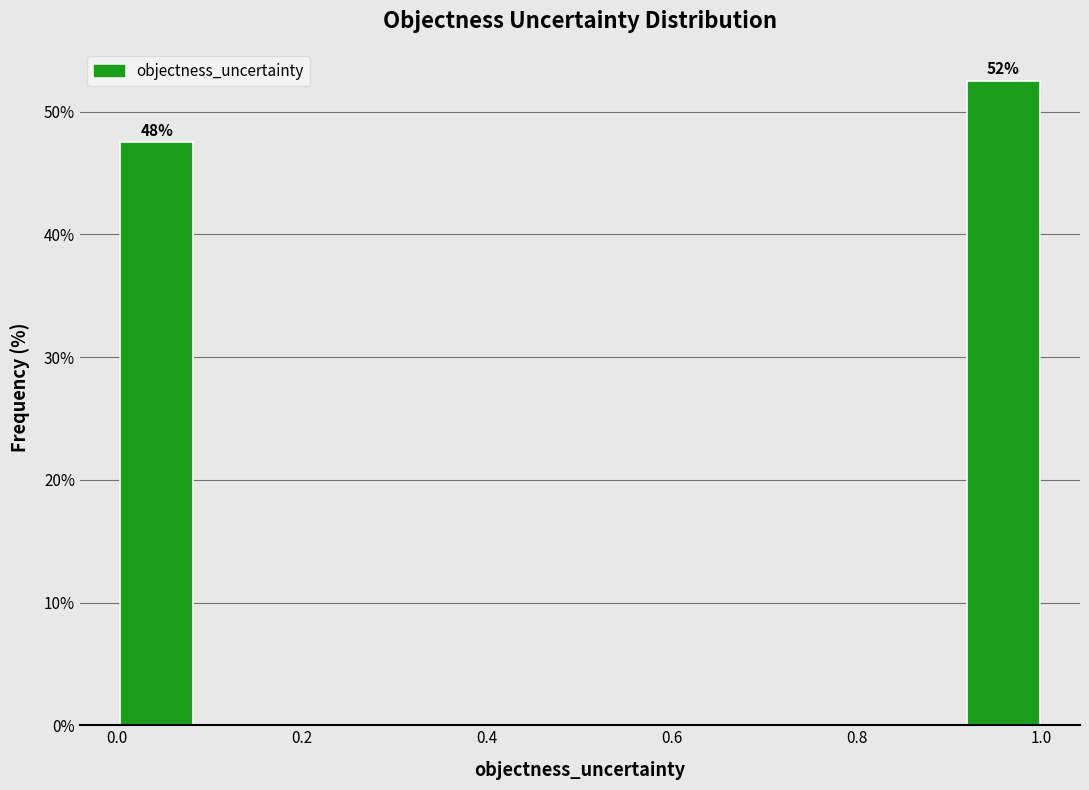

Which range on the x-axis has the tallest bar?

0.92 to 1.00